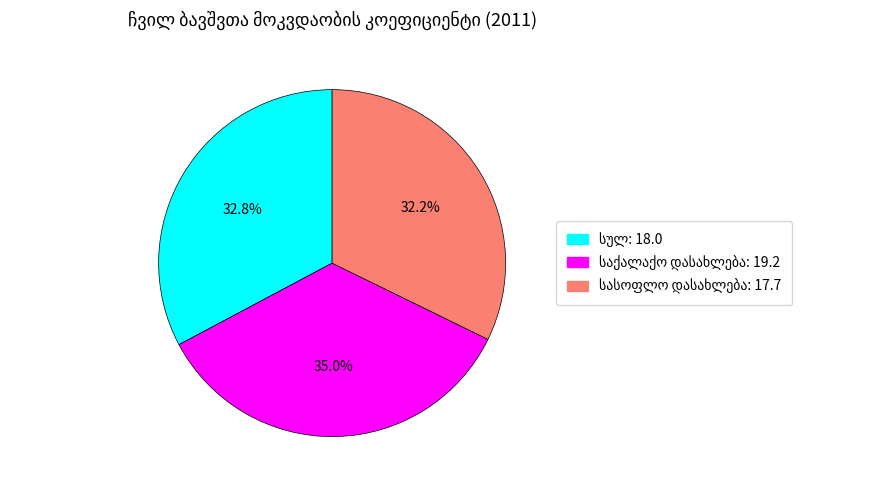

Is there any slice that represents more than half of the pie?

No